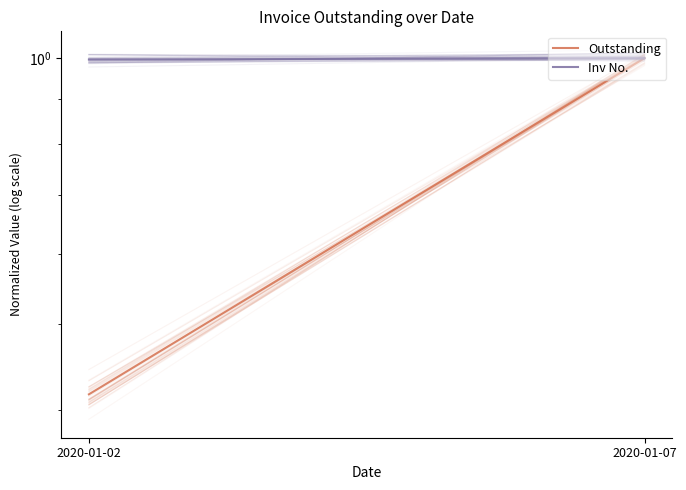

Reading left to right, list all the values displayed in this chart.

Outstanding: 2020-01-02=0.4	2020-01-07=1.0
Inv No.: 2020-01-02=1.0	2020-01-07=1.0